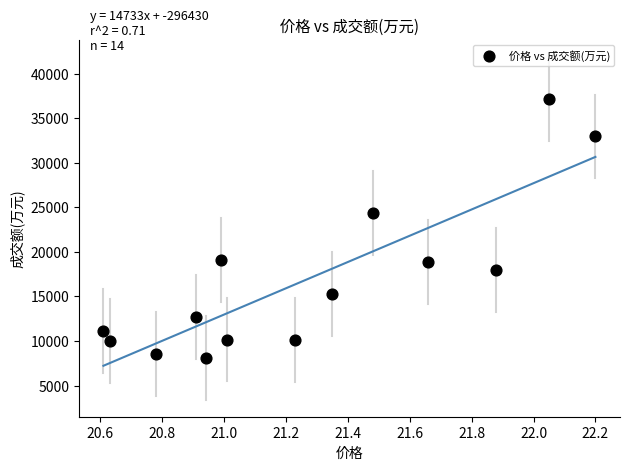

What Y value in the scatter plot is closest to 22655?

24312